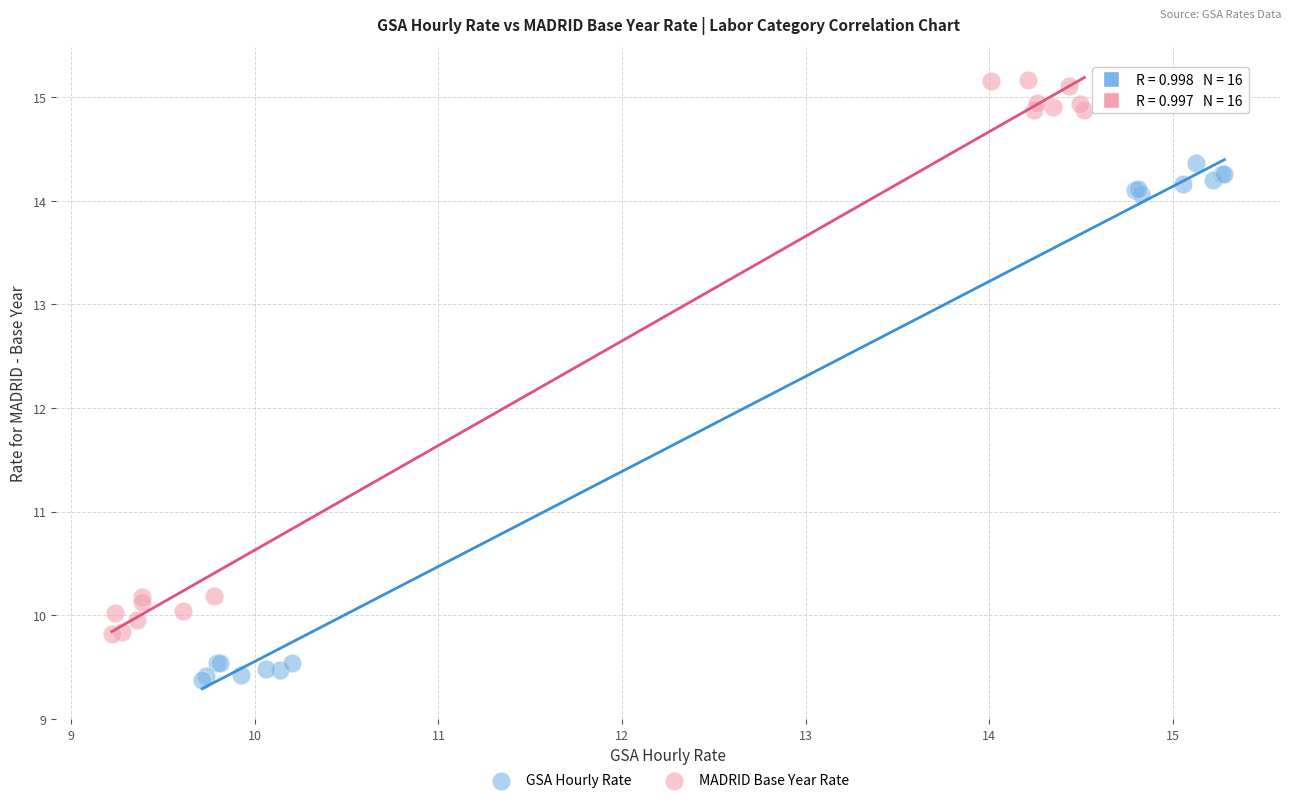

Which series contains the lowest Y value?

GSA Hourly Rate